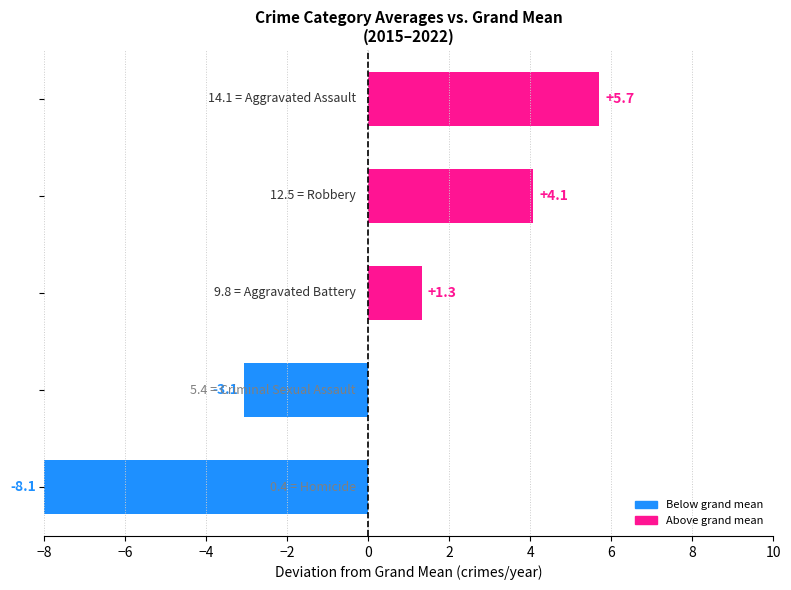

What is the difference between the maximum and minimum values in the Robbery series?

11